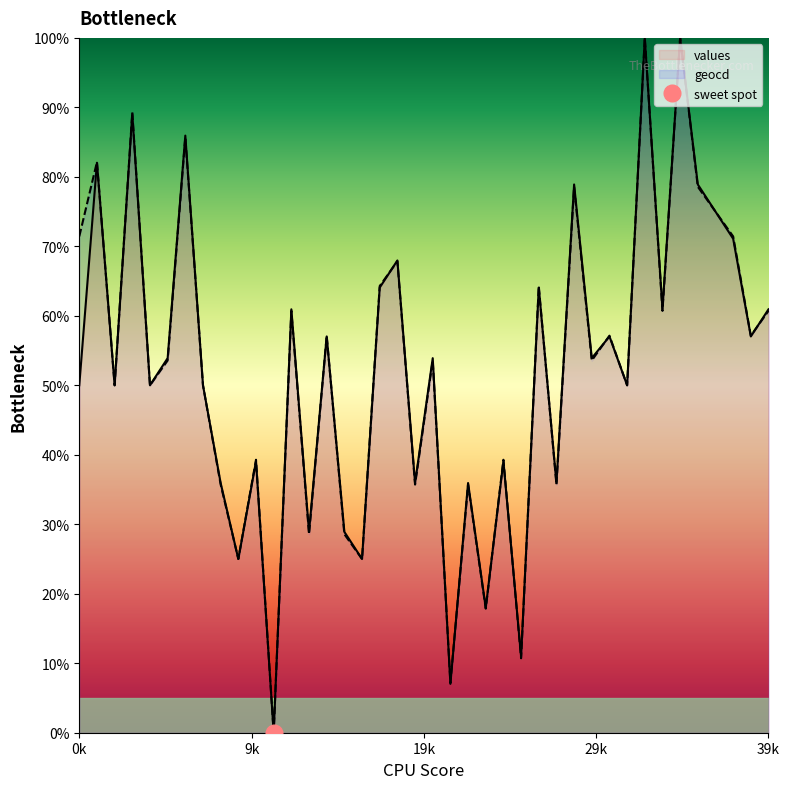

How many series are shown in this chart?

2